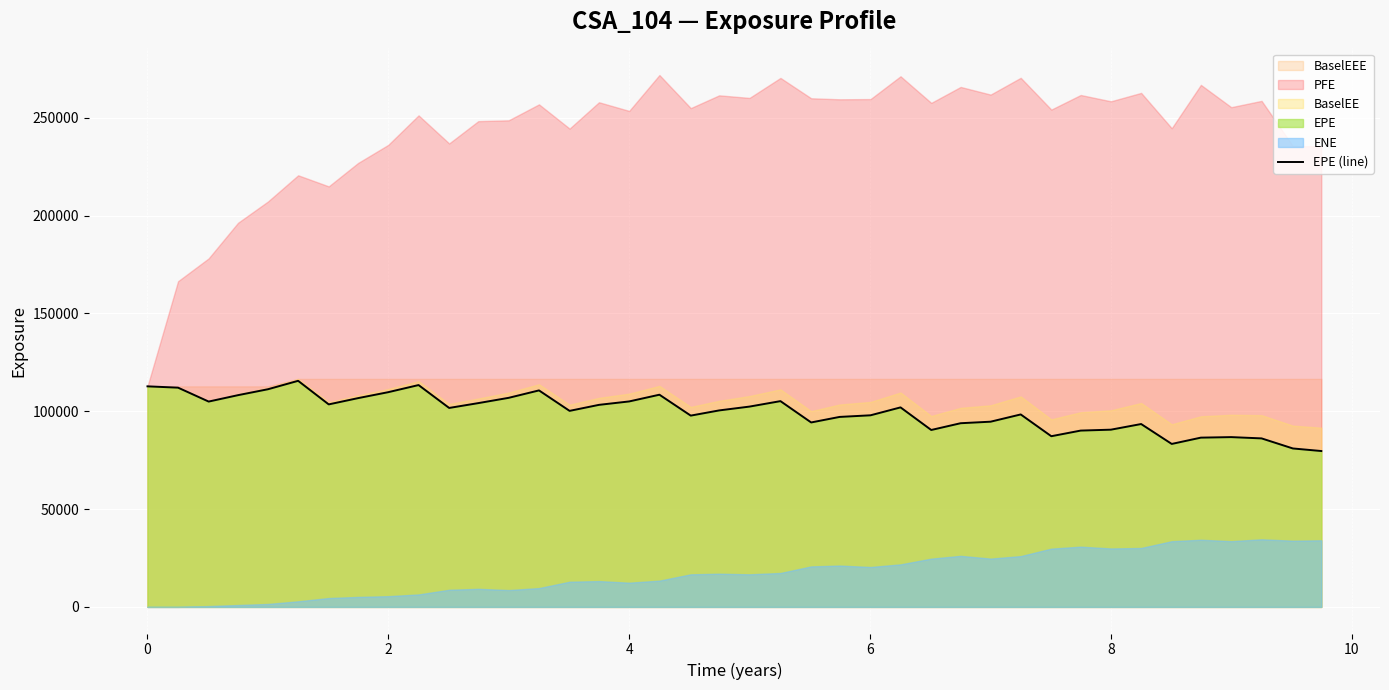

What is the lowest value of the EPE (line) series?

79657.1